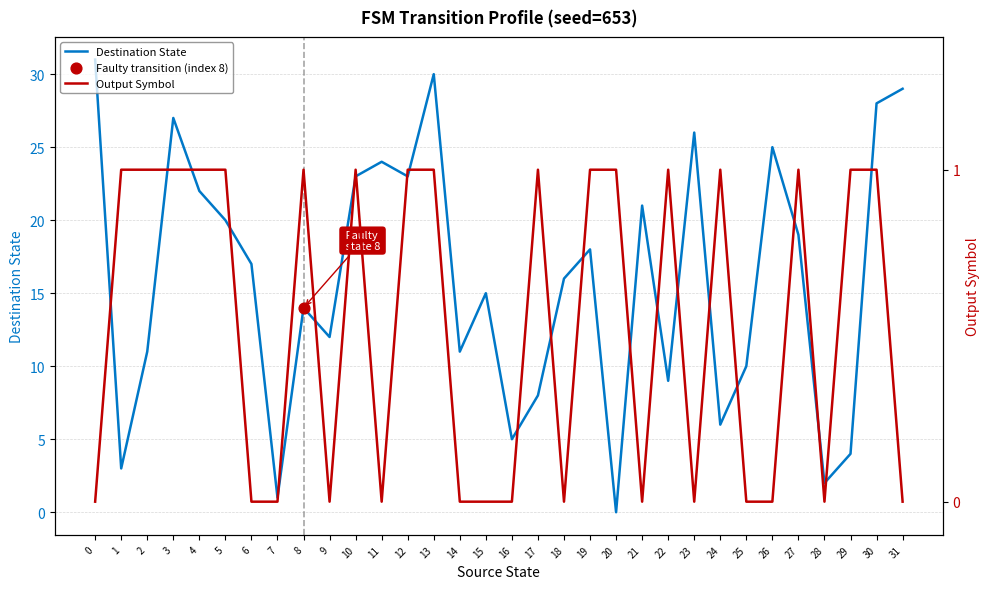

What are all the series names shown in the legend?

Destination State, Output Symbol